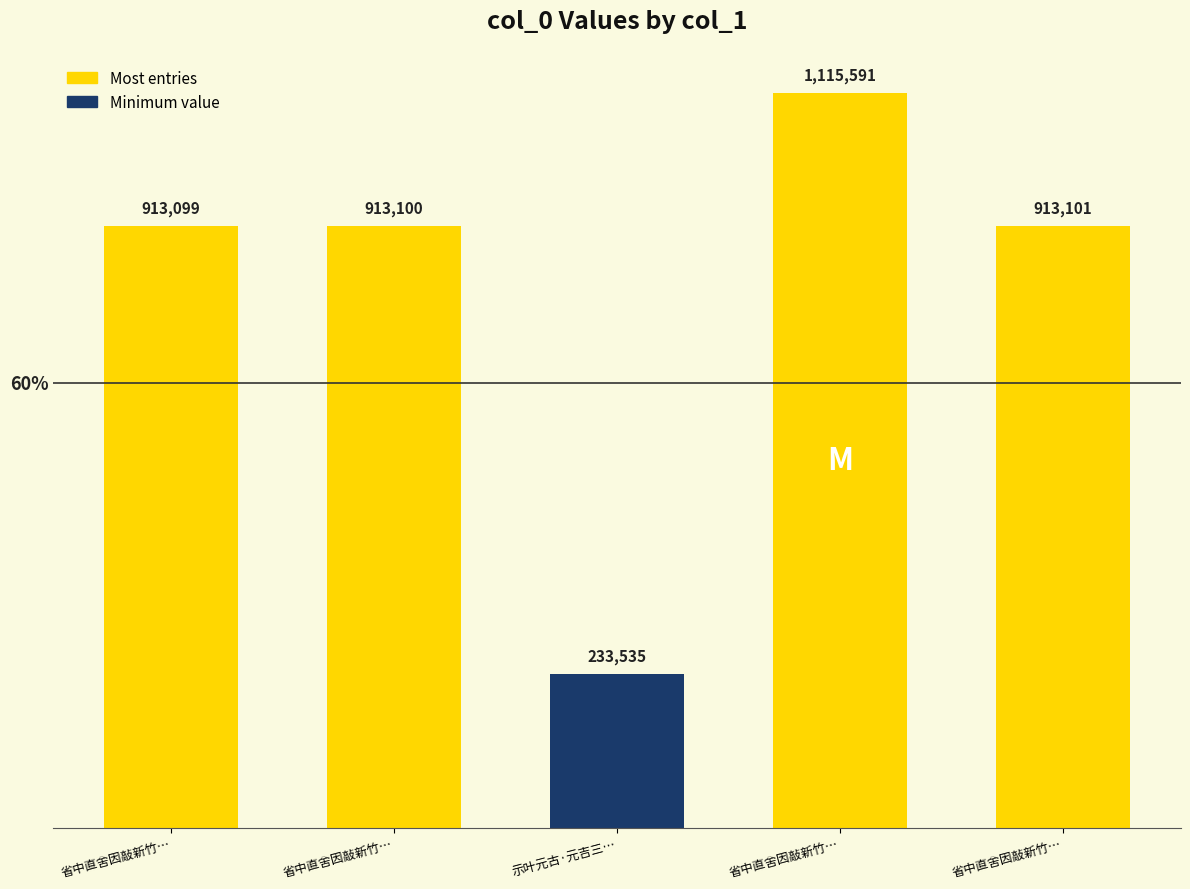

How many distinct data groups are displayed?

1